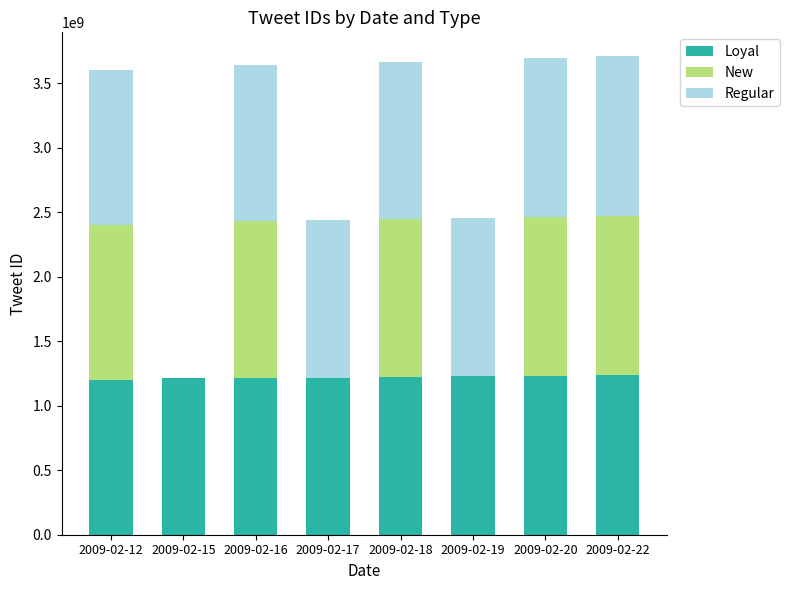

What is the sum of all Loyal values?

9765167870